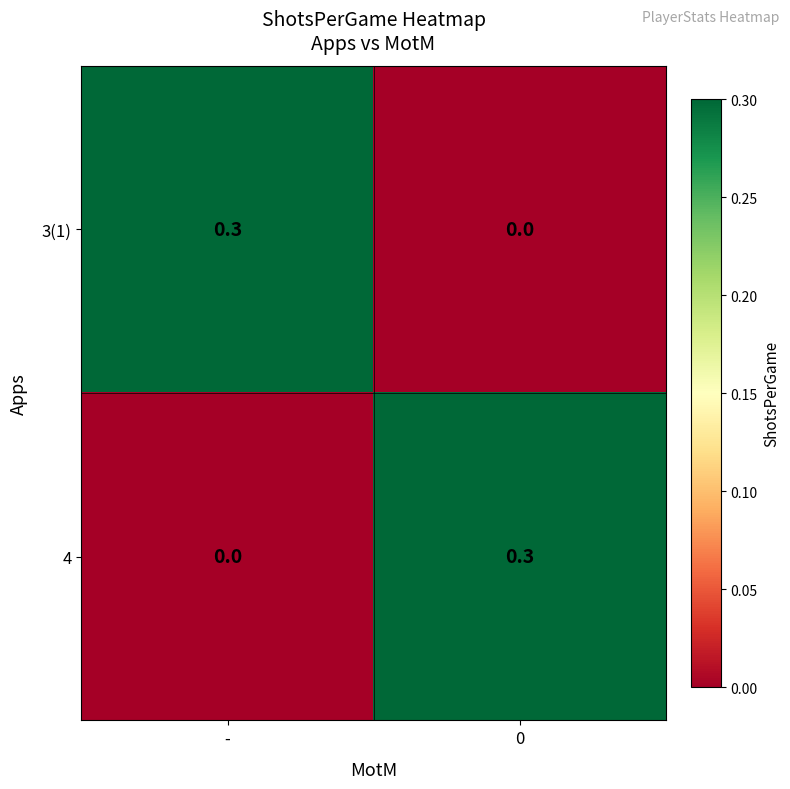

Reading right to left, list all the values displayed in this chart.

row_0: 0.0	0.3
row_1: 0.3	0.0